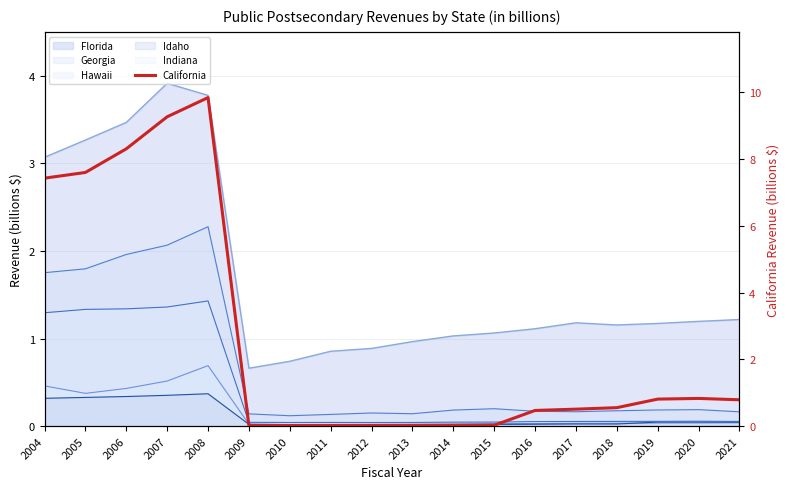

Read the value at 2018.

0.6